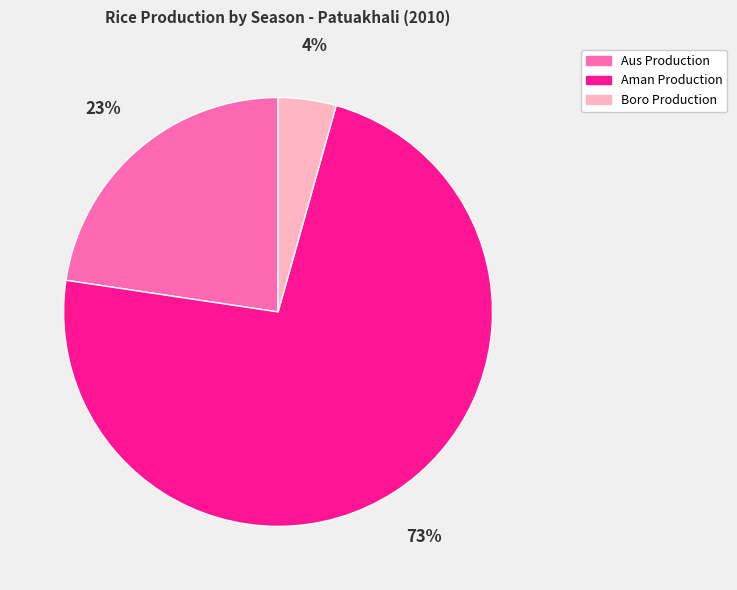

How many slices are in this pie chart?

3